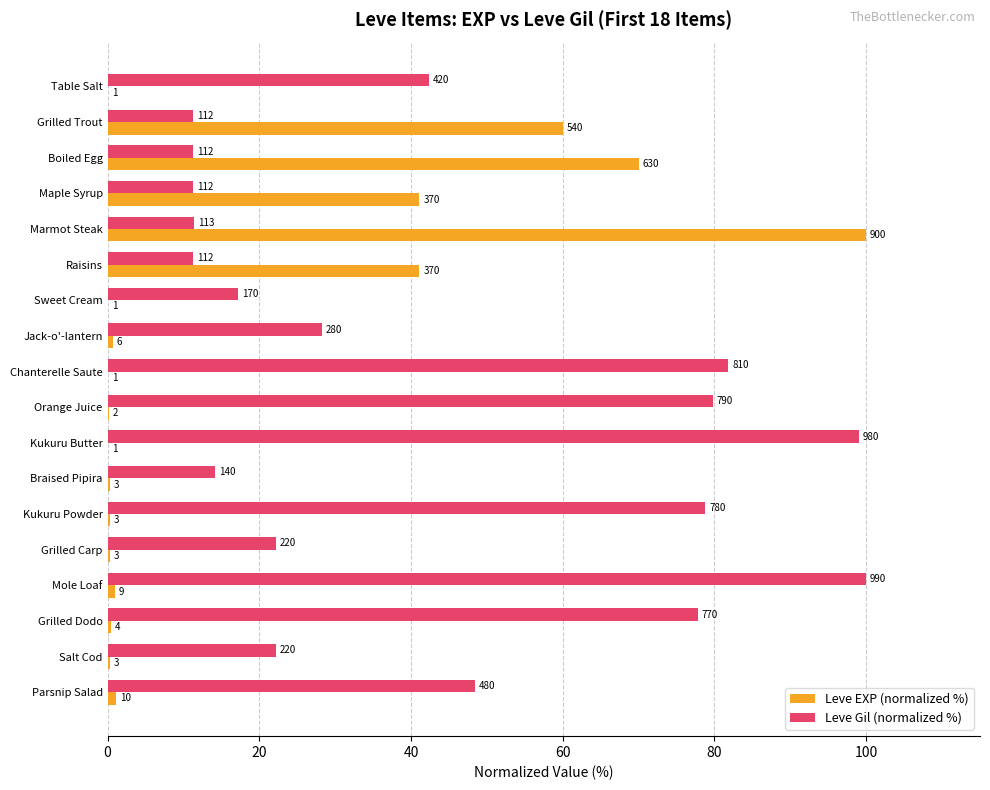

What are all the series names shown in the legend?

Leve EXP (normalized %), Leve Gil (normalized %)